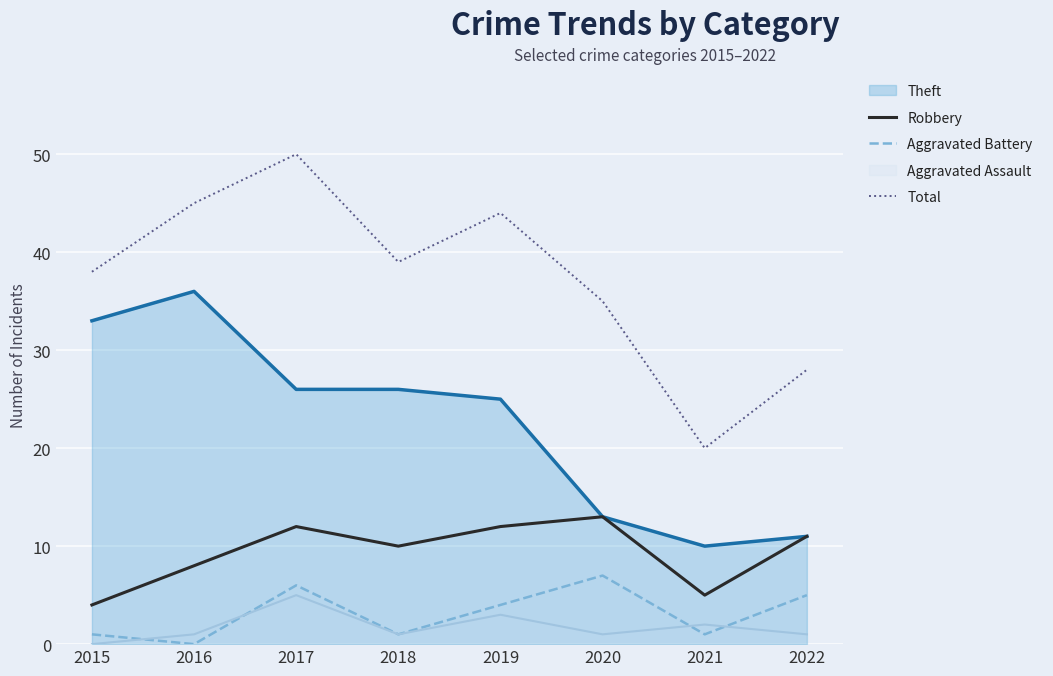

At which label is Aggravated Battery closest to 3?

2019